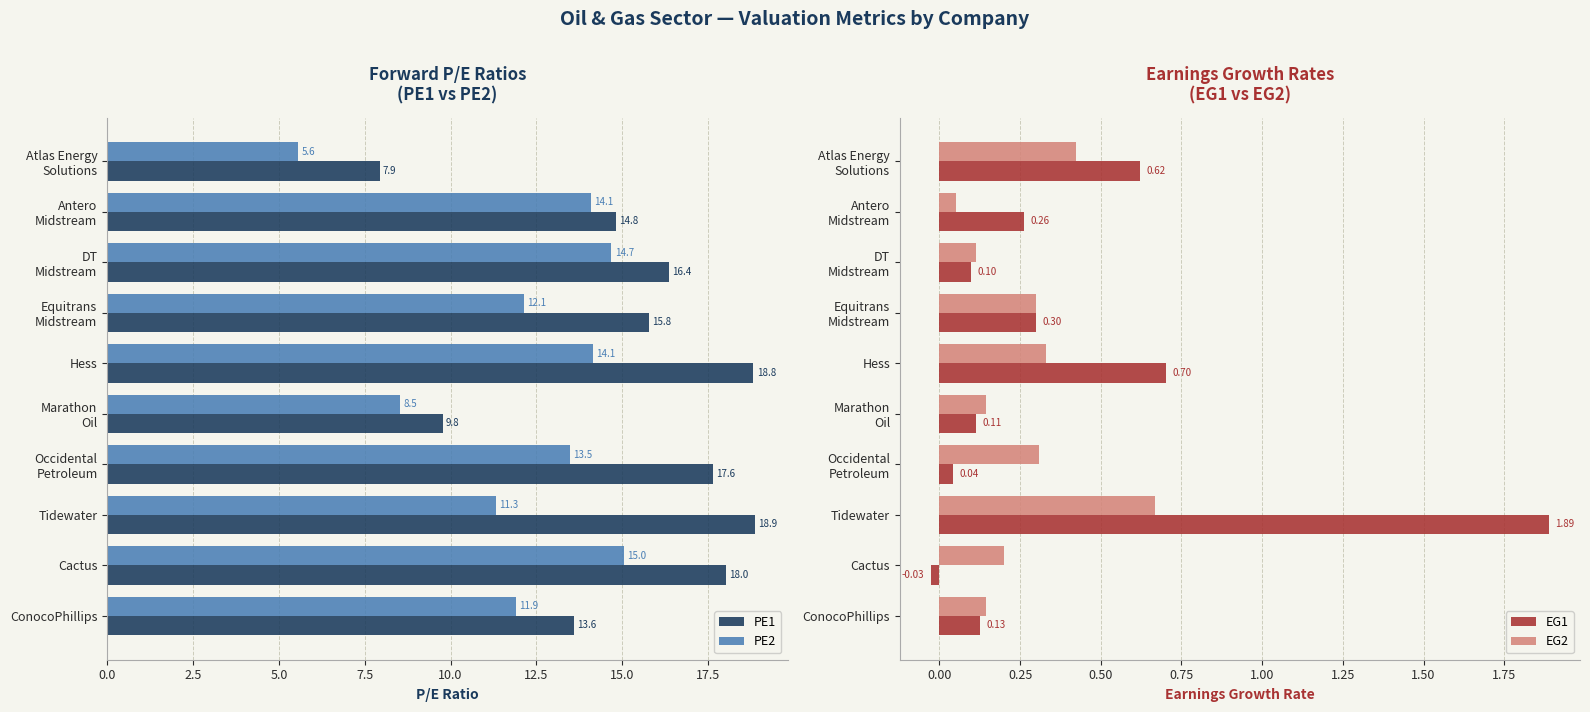

How many categories are shown in the chart?

10